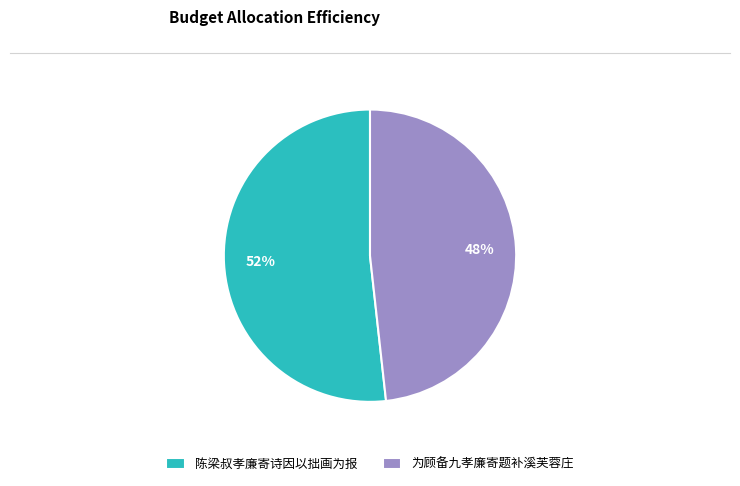

Is the sum of 为顾备九孝廉寄题补溪芙蓉庄 and 陈梁叔孝廉寄诗因以拙画为报 greater than half?

Yes